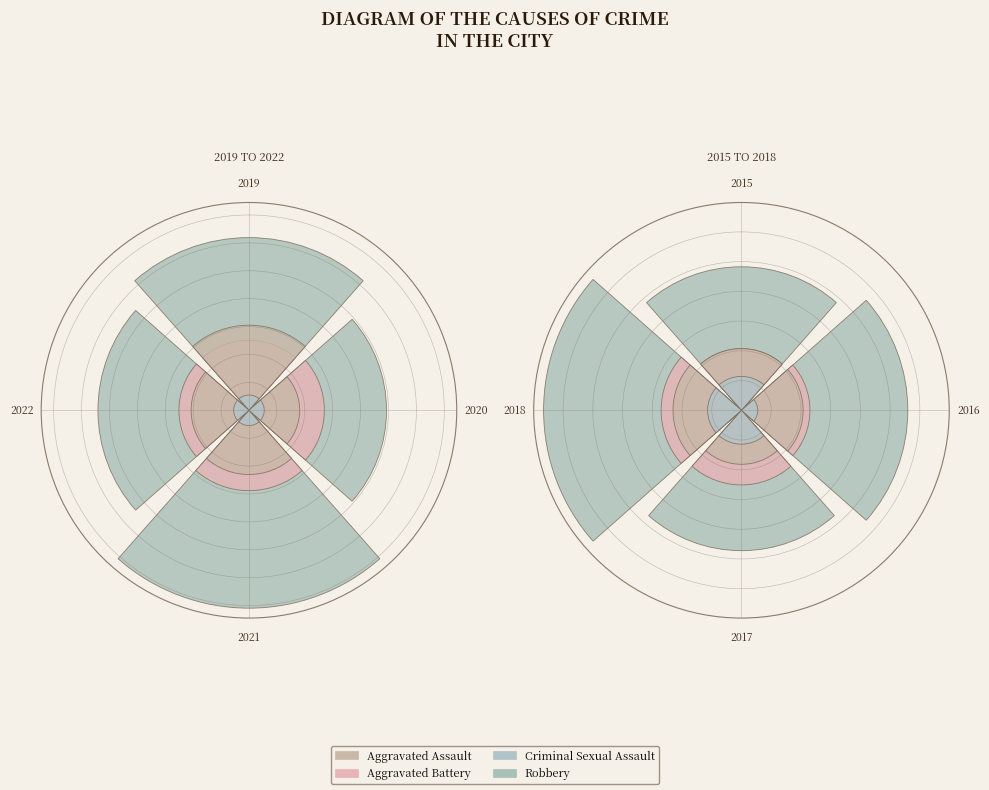

Is 2017 the majority of the pie?

No